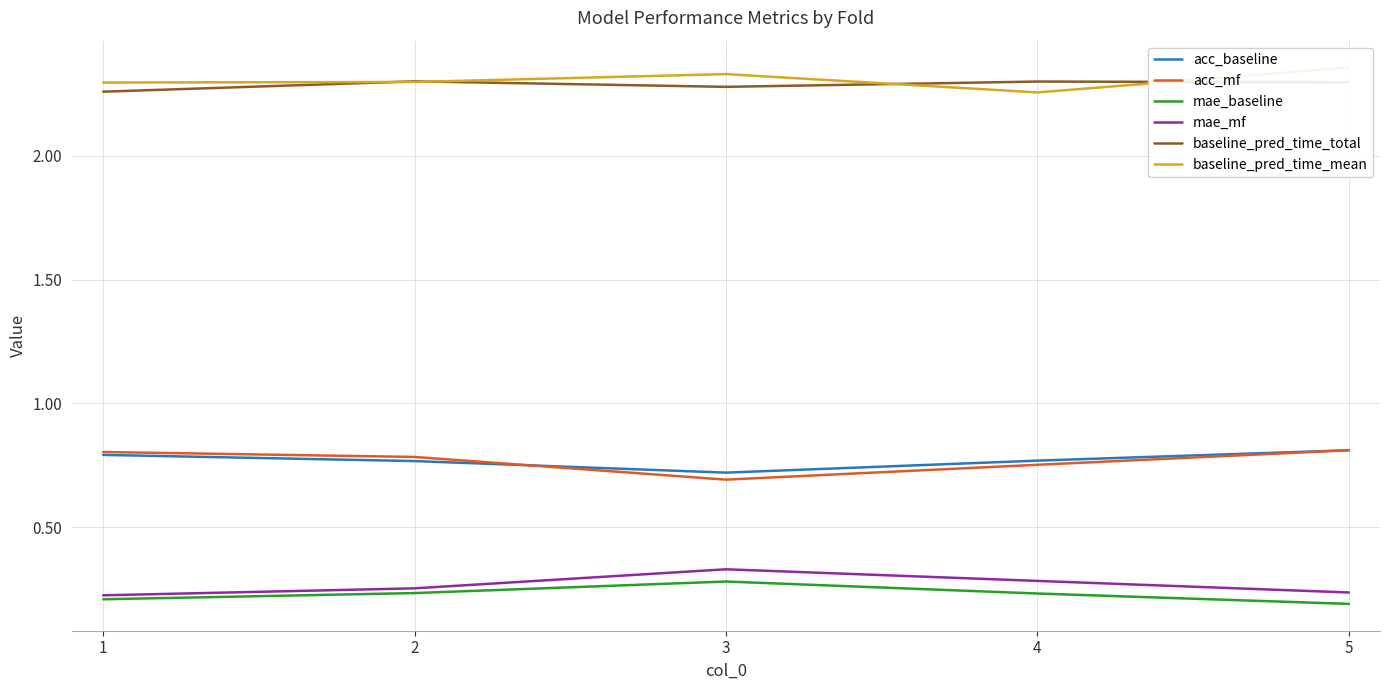

What is the difference between the highest and lowest values at 4?

2.1